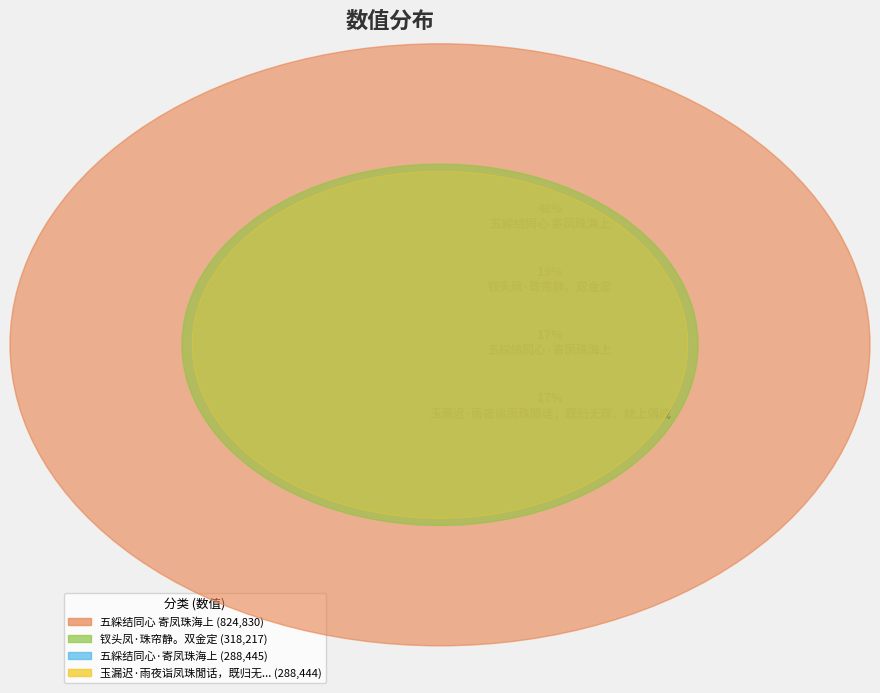

Does any single category account for the majority?

No